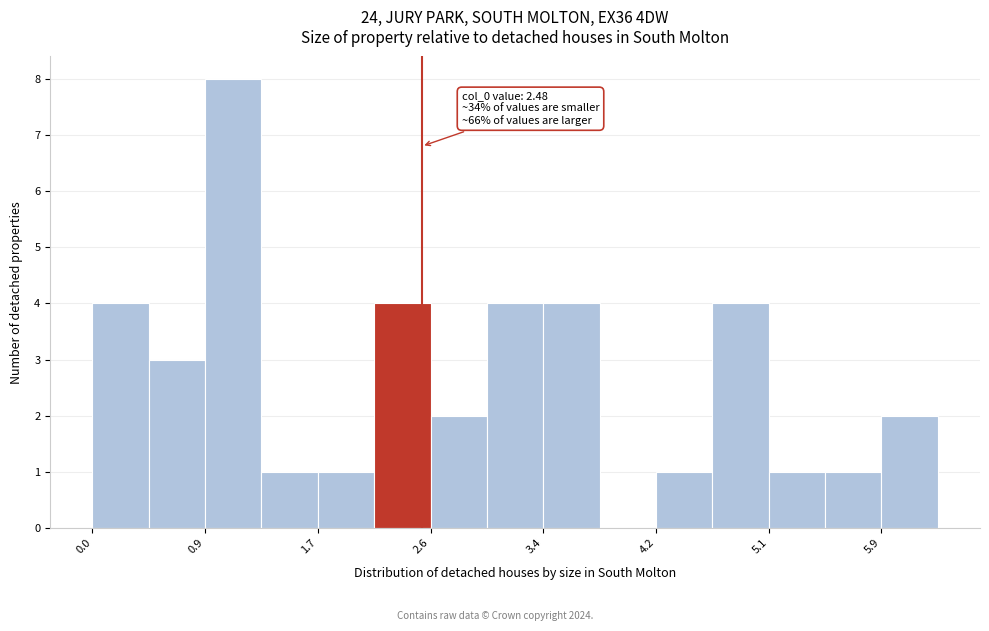

Which range on the x-axis has the tallest bar?

0.9 to 1.3